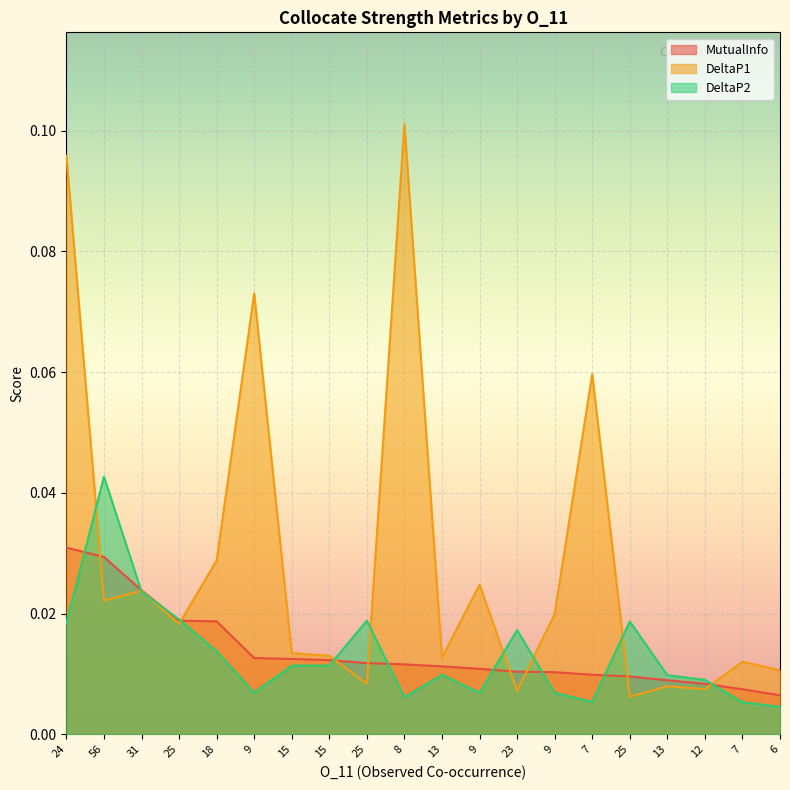

In DeltaP2, how many points are lower than both neighbors (excluding endpoints)?

5